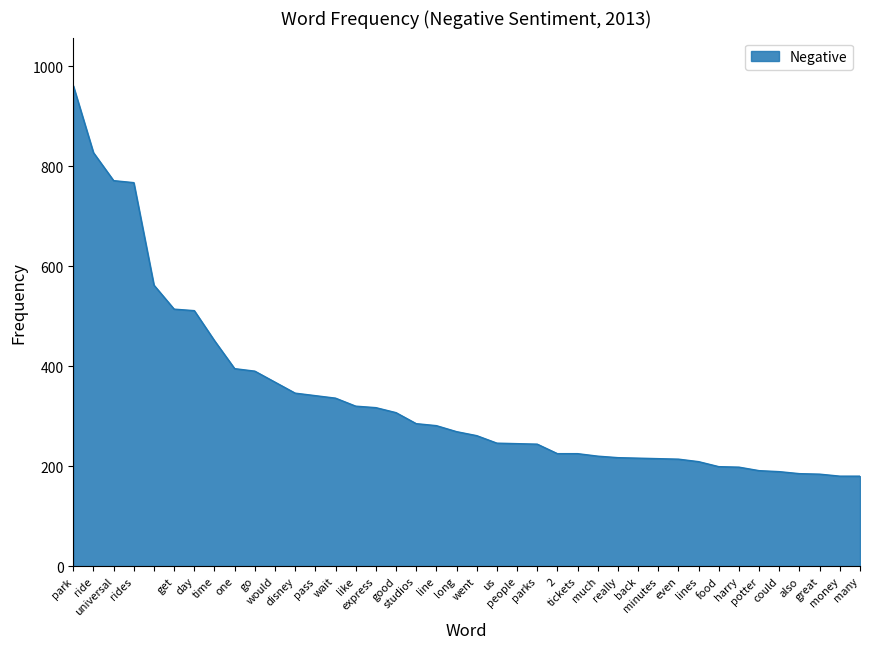

How many lines are shown in the chart?

1